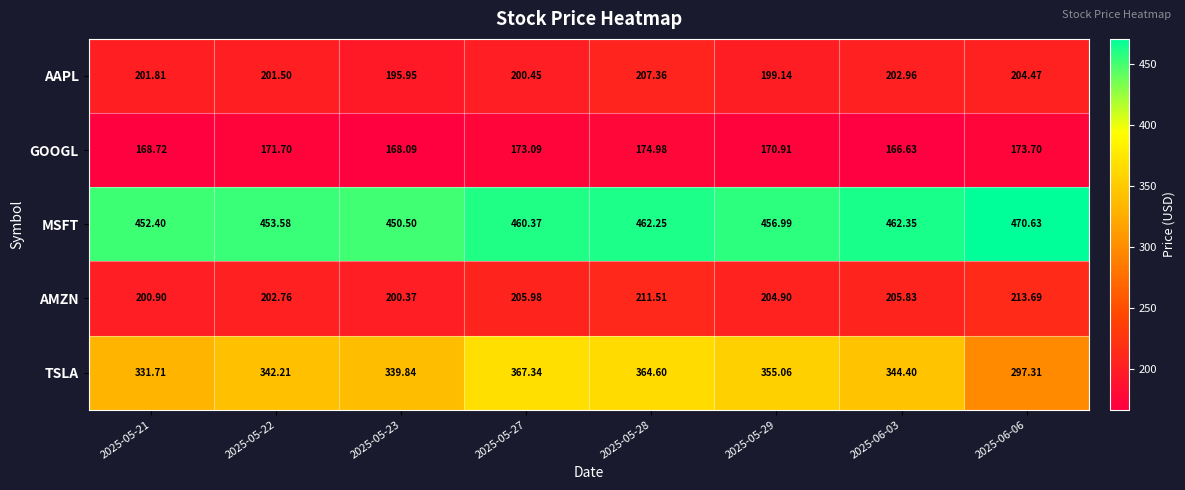

Which series has the largest range (max minus min)?

TSLA